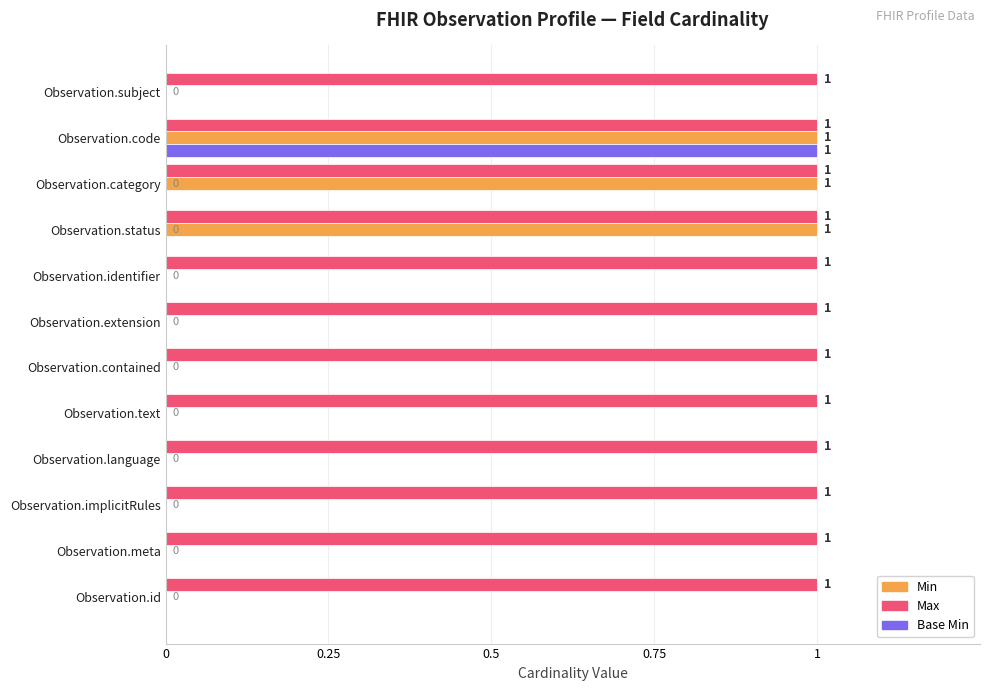

The value of Min at Observation.contained is 0. True or false?

True